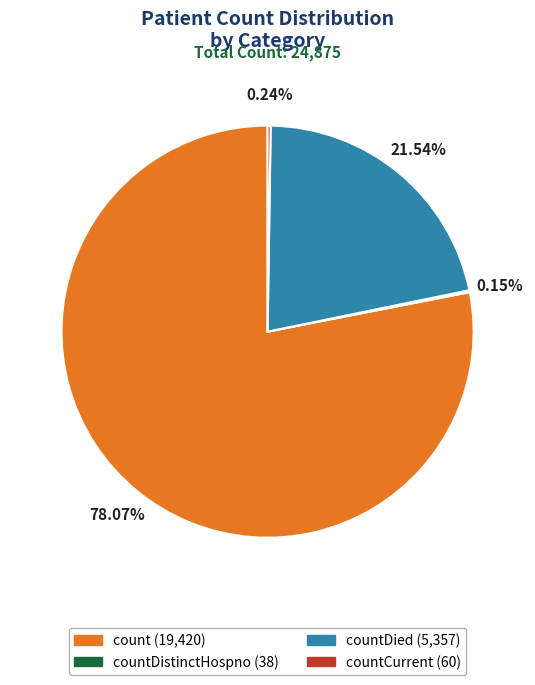

Does any single category account for the majority?

Yes